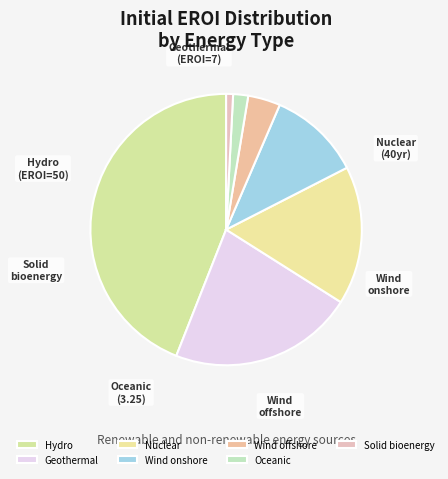

Which category has the biggest portion of the pie?

Hydro